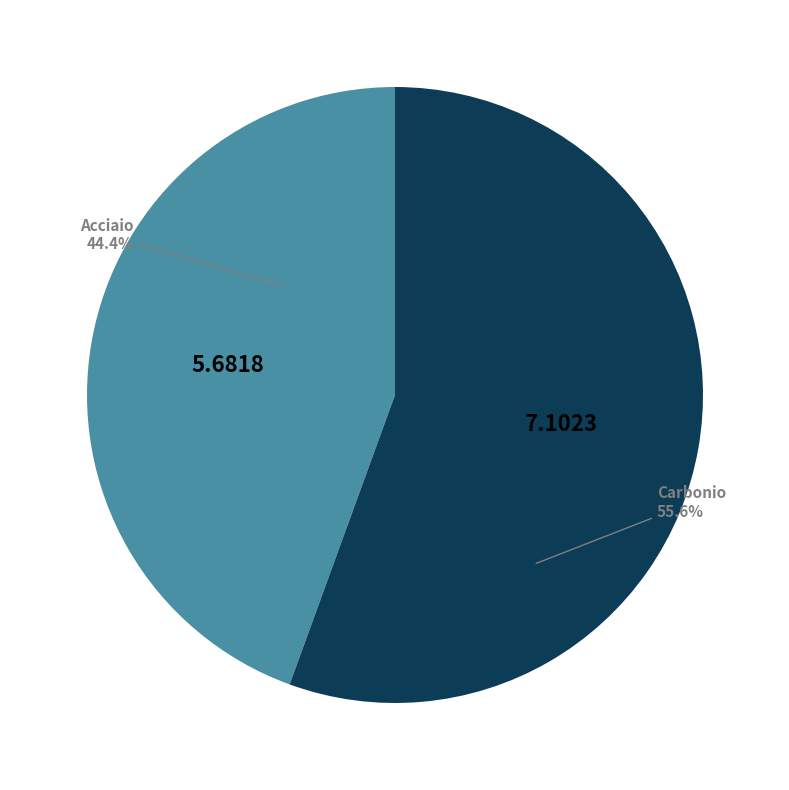

How many slices are in this pie chart?

2